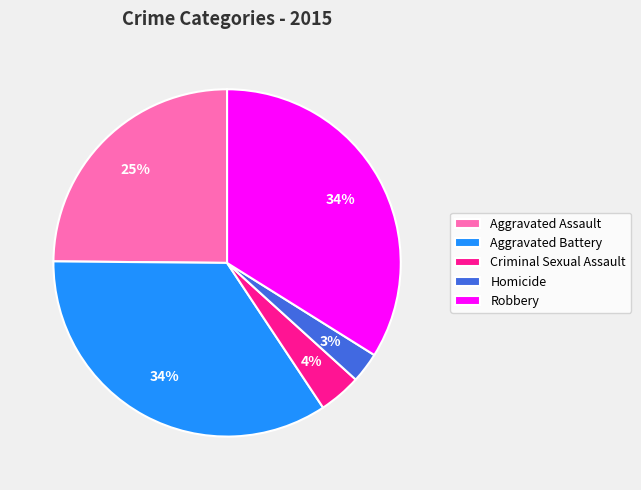

Between Aggravated Battery and Criminal Sexual Assault, which is larger?

Aggravated Battery